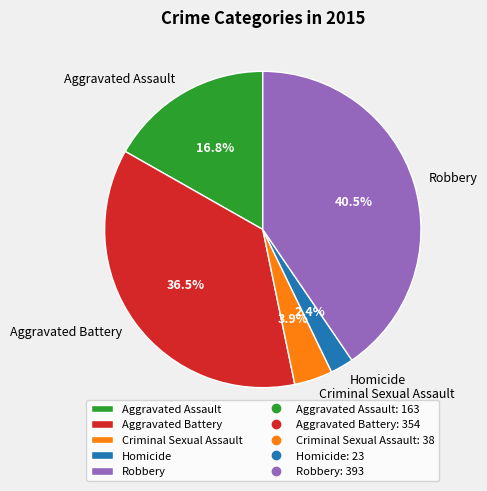

Rank the categories by value from lowest to highest.

Homicide, Criminal Sexual Assault, Aggravated Assault, Aggravated Battery, Robbery